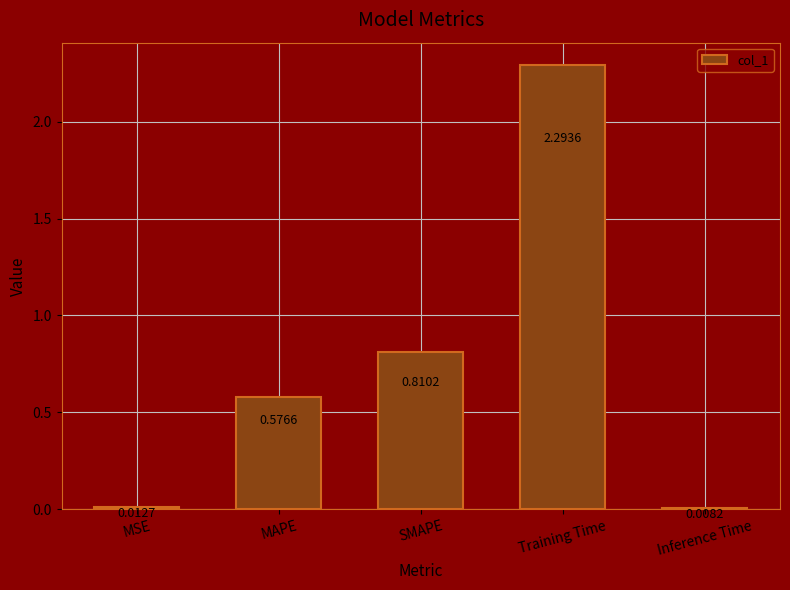

Where is the data nearest to the value 1?

SMAPE